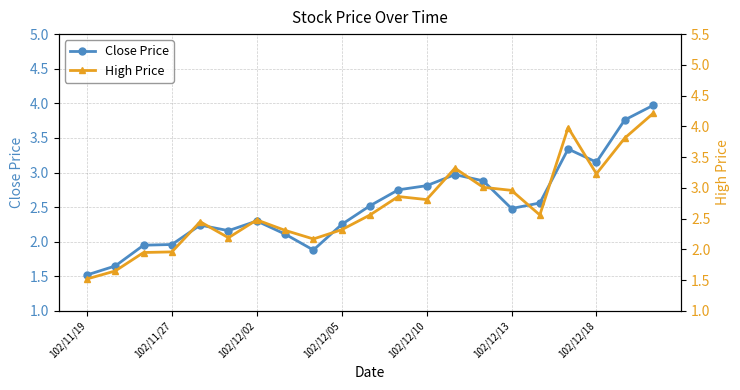

What is the label of the 1st point from the left?

102/11/19